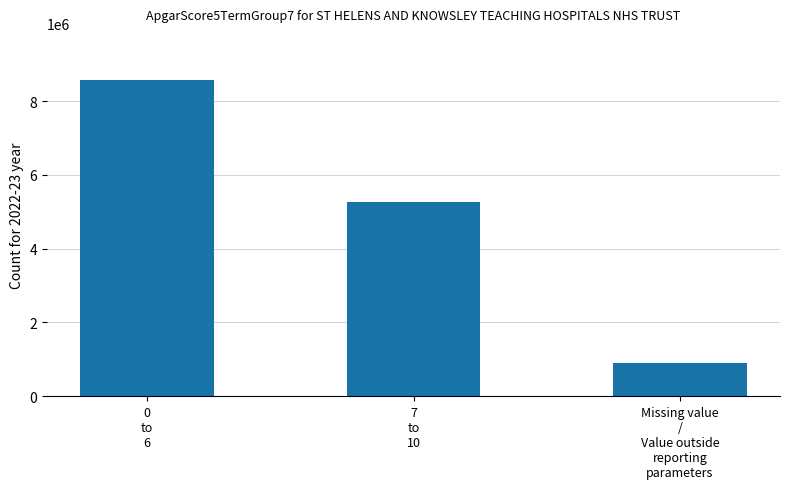

How many values are between 899397 and 8563435?

3